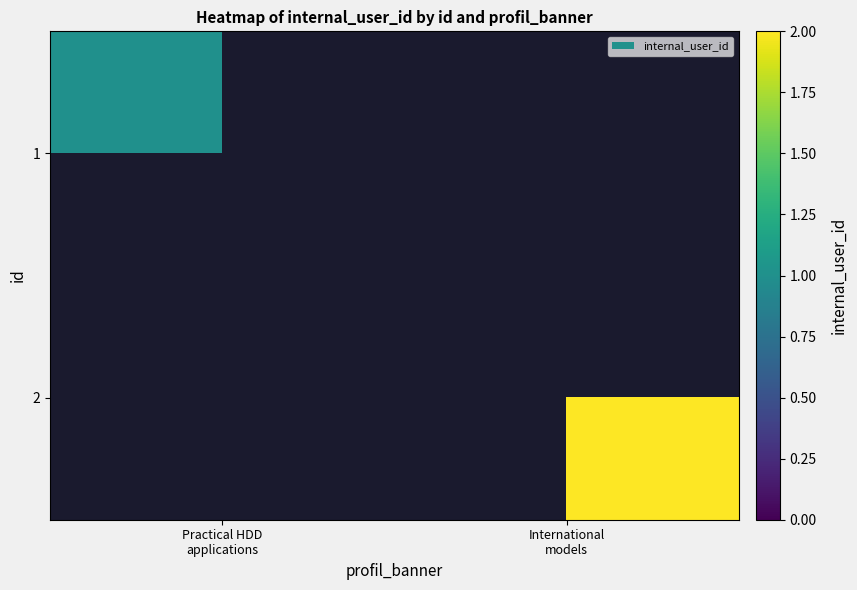

List the series in order of their overall mean, lowest first.

1, 2